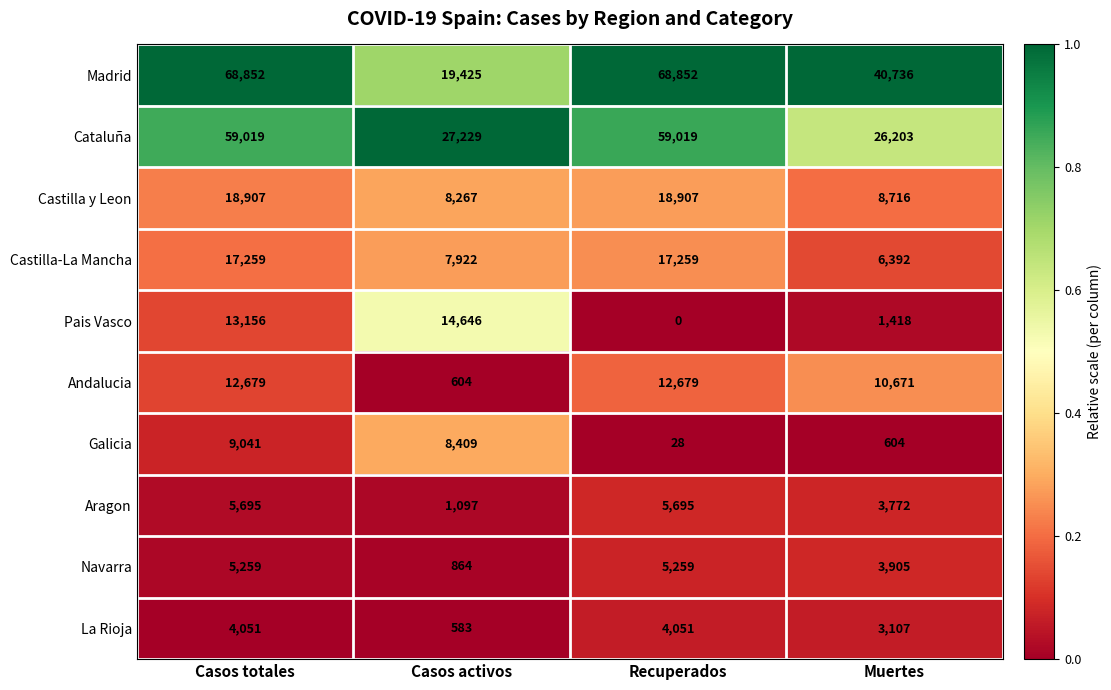

Which label corresponds to the smallest value in the chart?

Recuperados